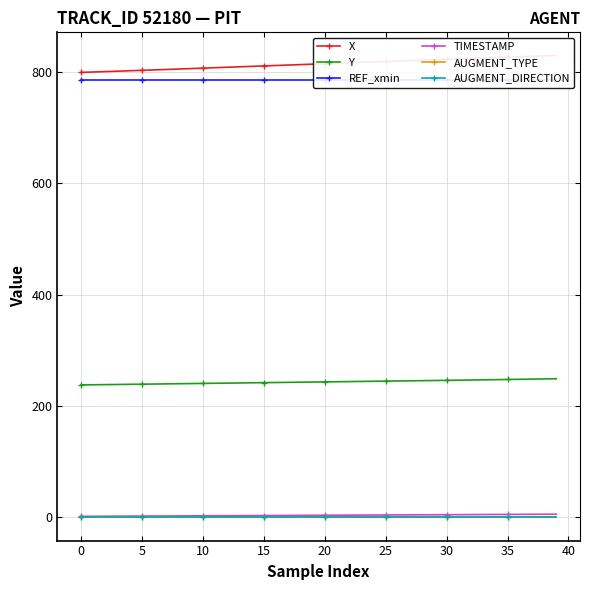

What is the total value across all series at 23?

1852.5